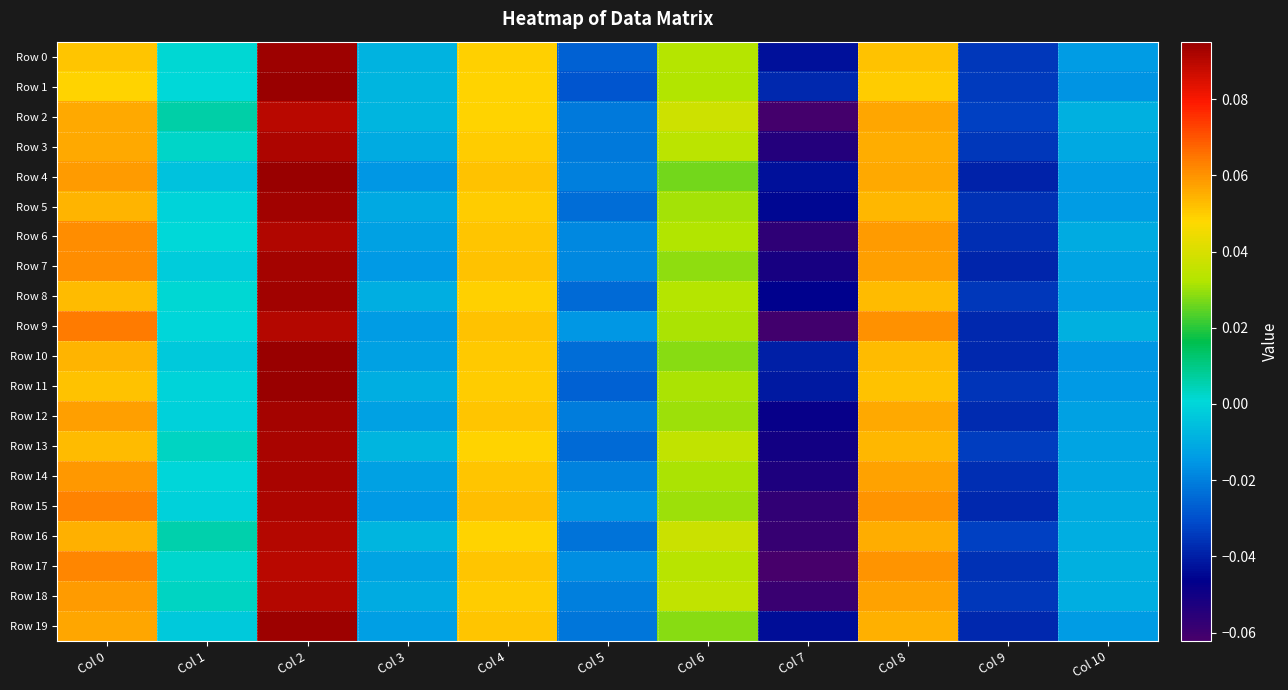

Which series changed the most between Col 2 and Col 3?

Row 4